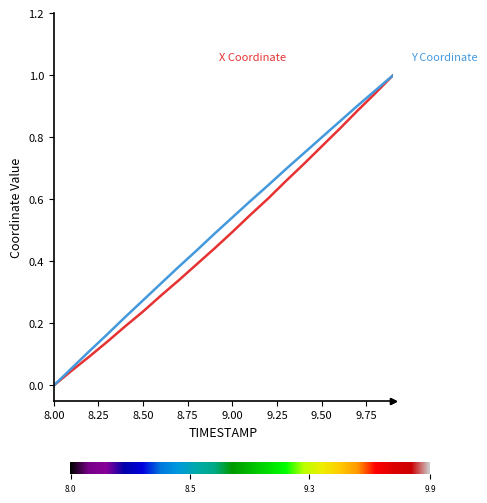

How many lines are shown in the chart?

2